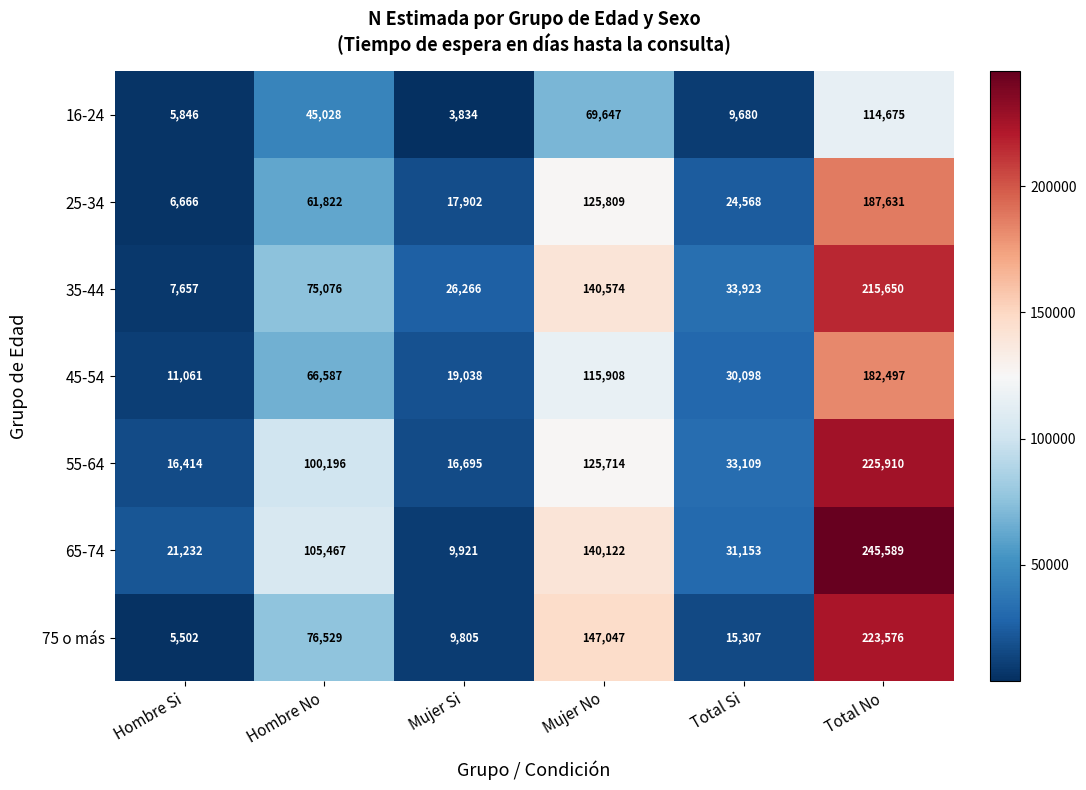

What is the approximate value of 65-74 at Total Si, to the nearest 10?

31150